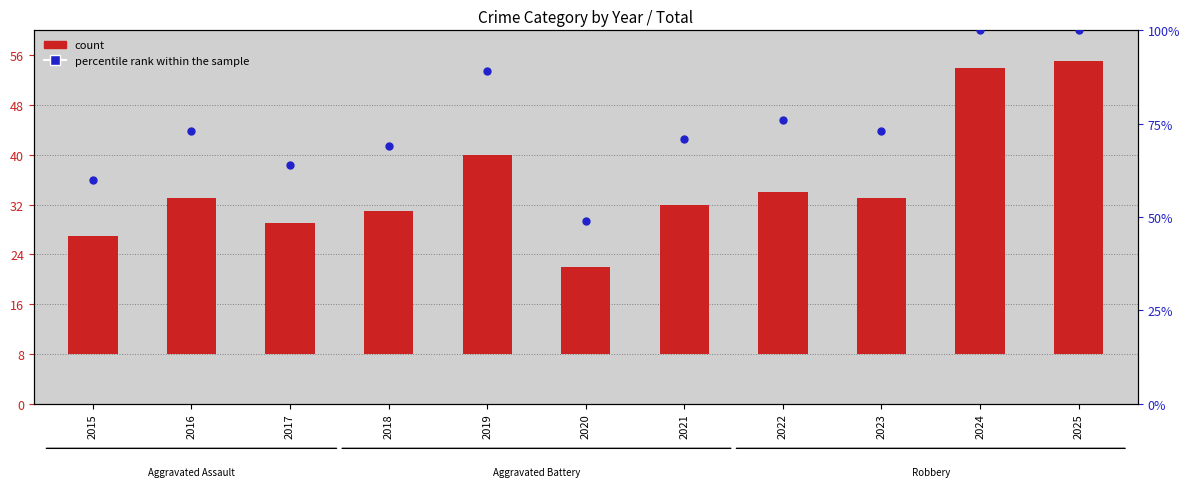

Which series has the largest total across all categories?

percentile rank within the sample